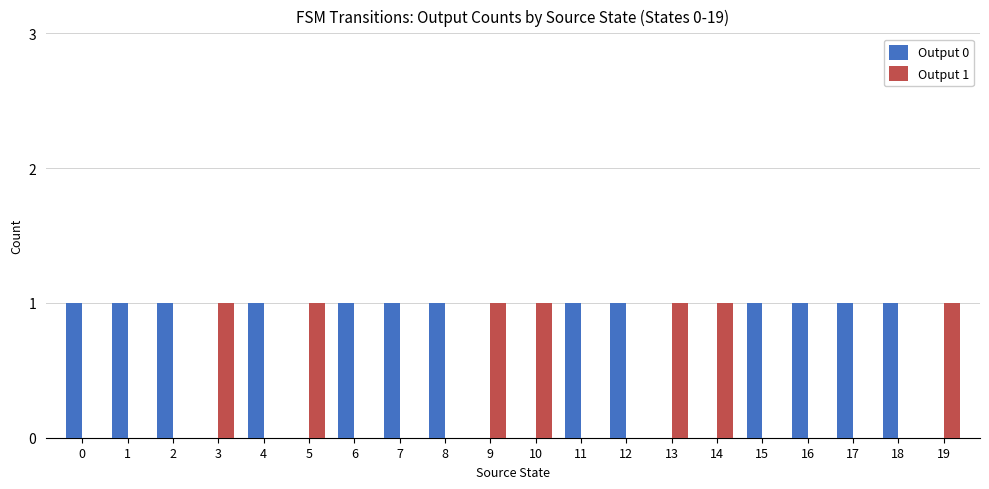

What is the sum of the Output 1 values at 14 and 16?

1